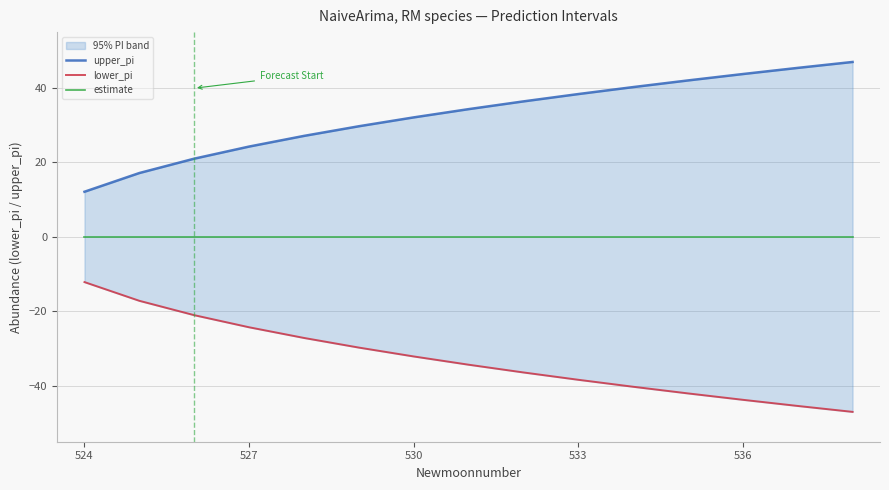

At which category is the sum across all series the highest?

524